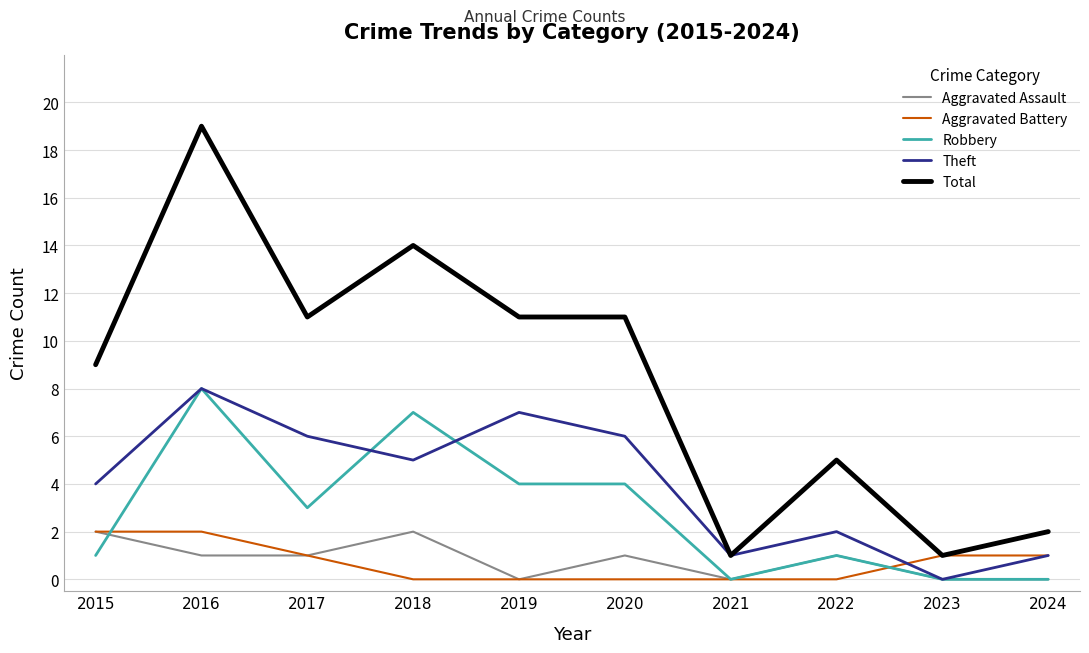

At which category does the chart reach its peak across all series?

2016